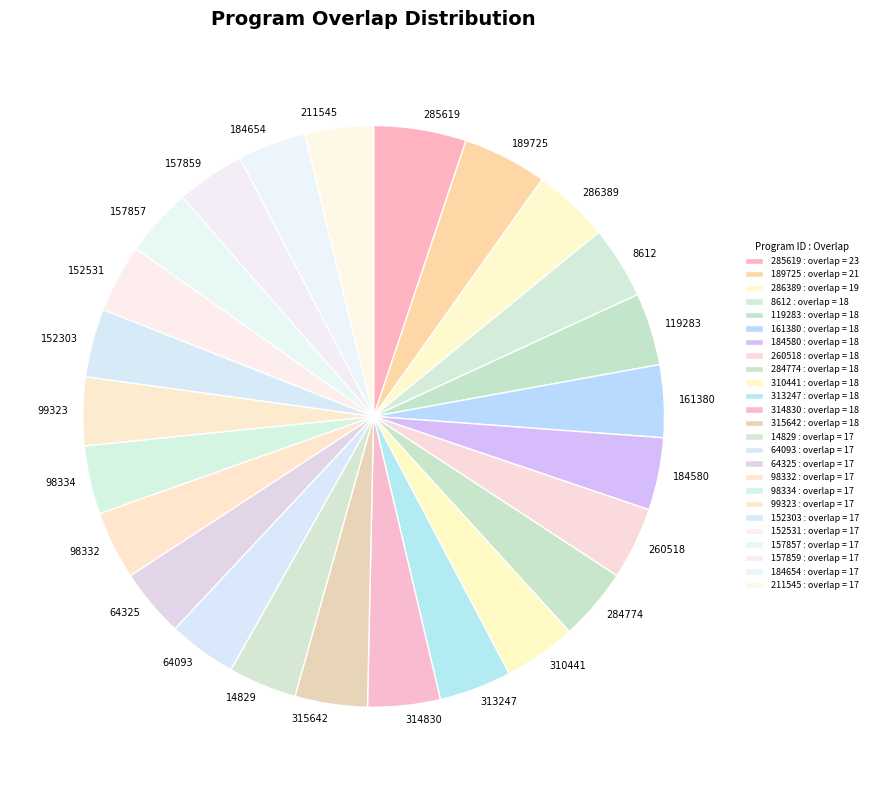

Does 284774 account for over 50% of the chart?

No